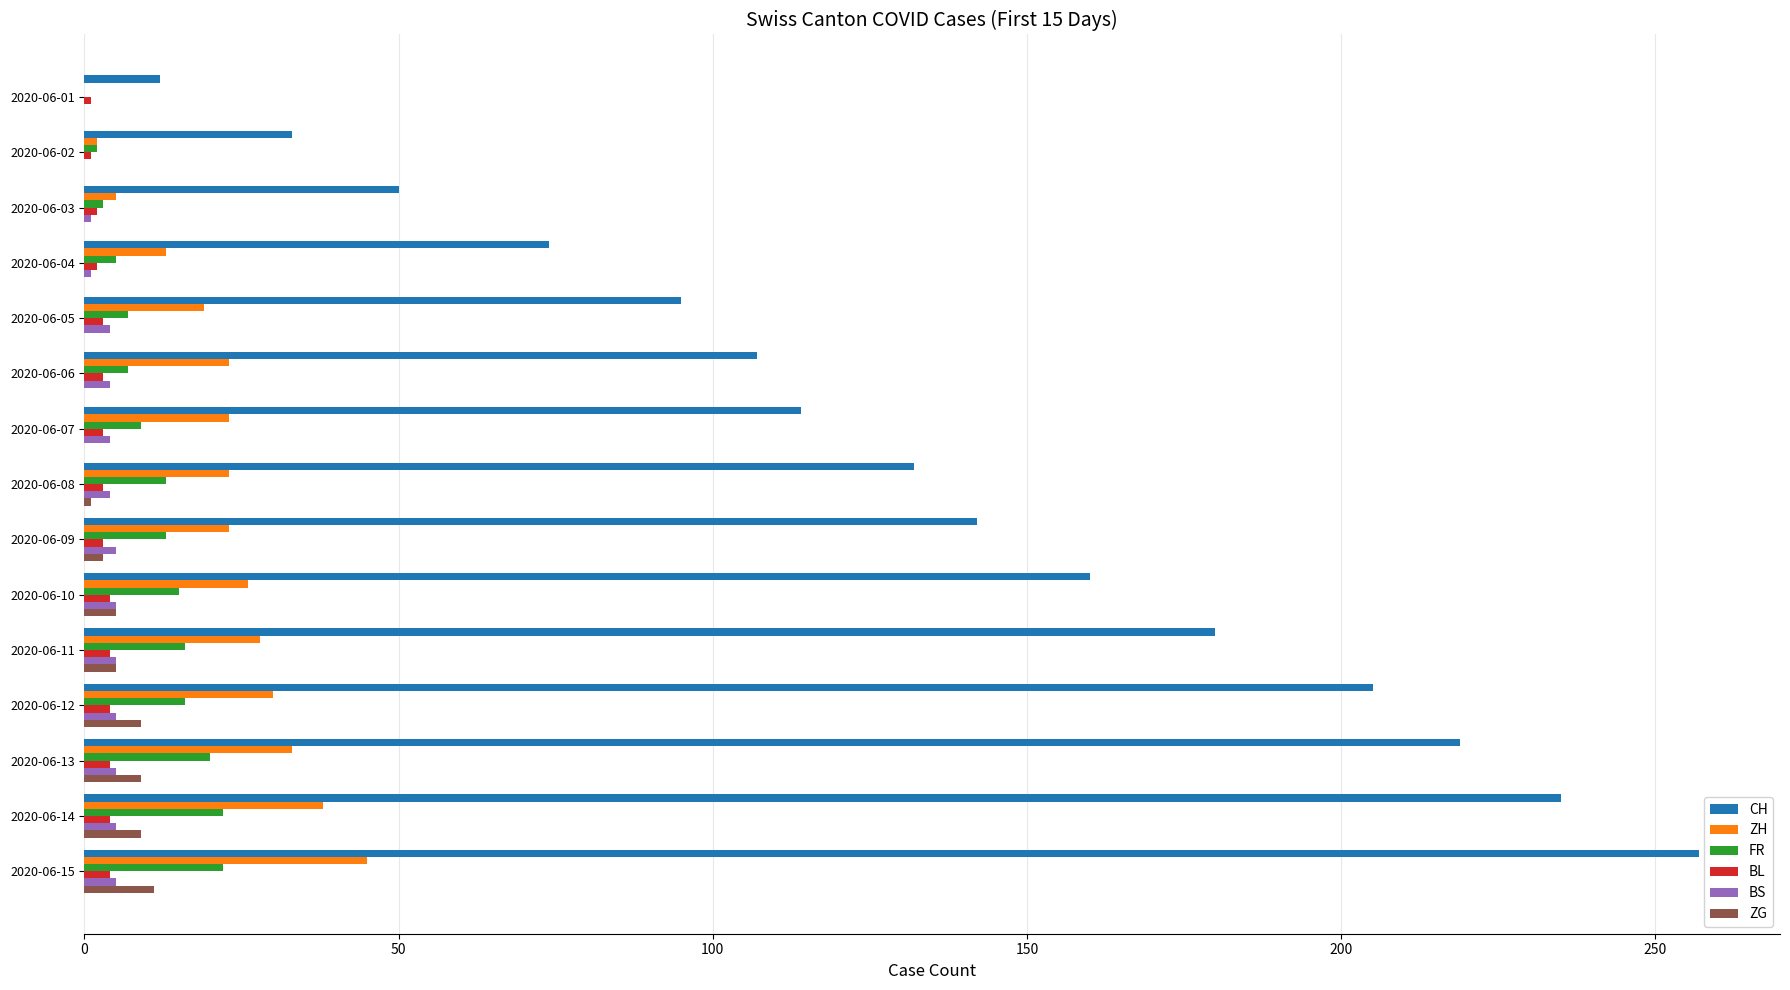

What are all the series names shown in the legend?

CH, ZH, FR, BL, BS, ZG